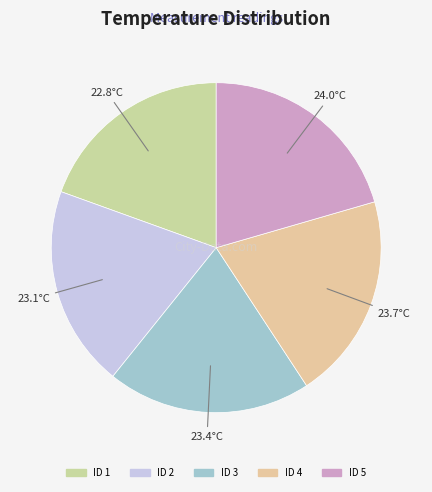

How many segments does this pie chart have?

5